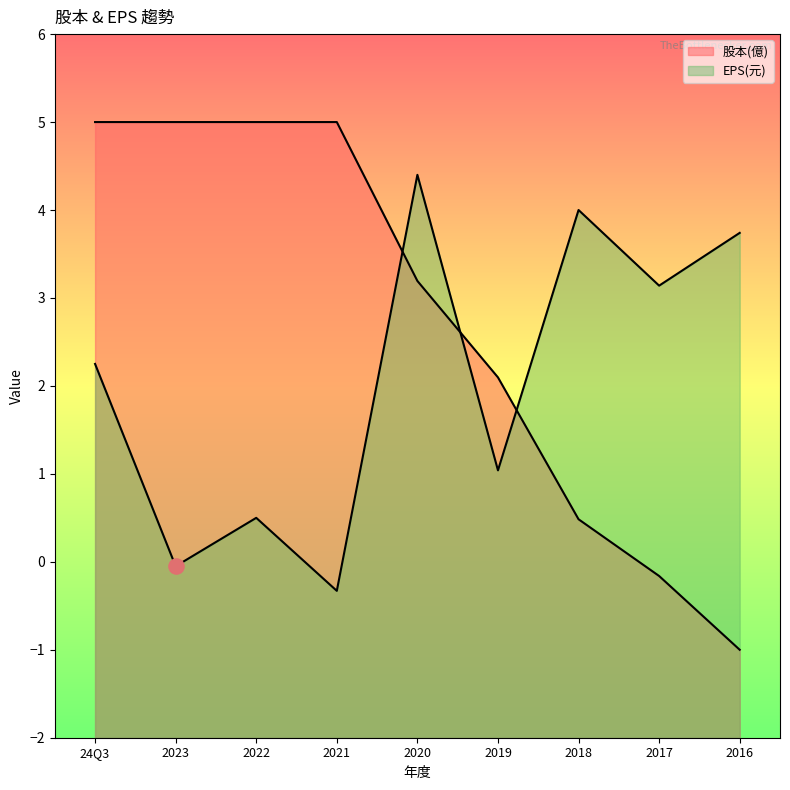

At how many categories does at least one series exceed 3?

8